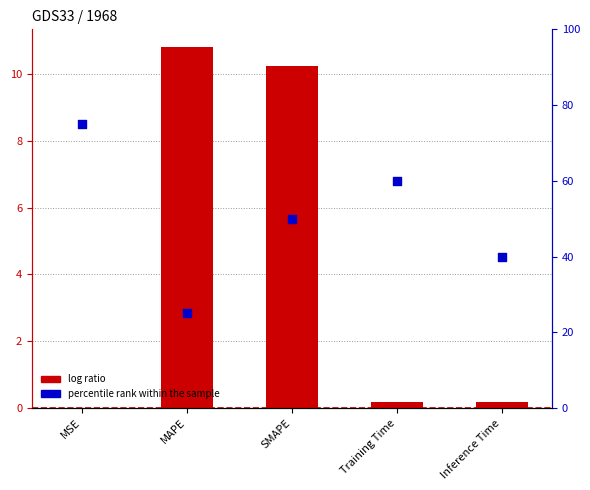

Which series has the largest total across all categories?

percentile rank within the sample